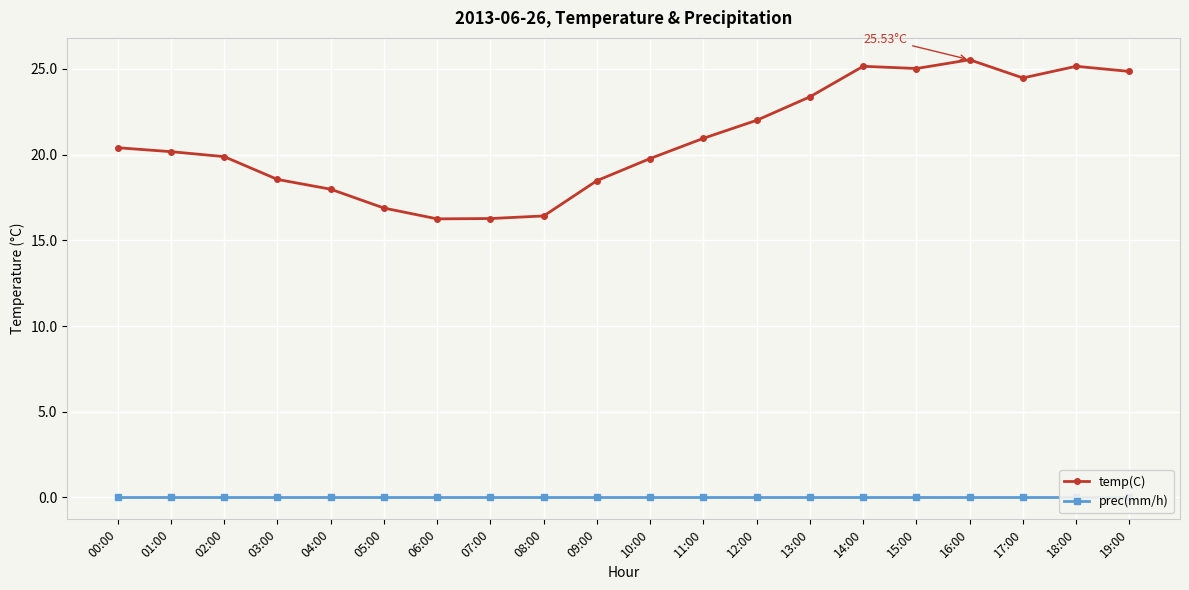

At which category is the sum across all series the highest?

16:00